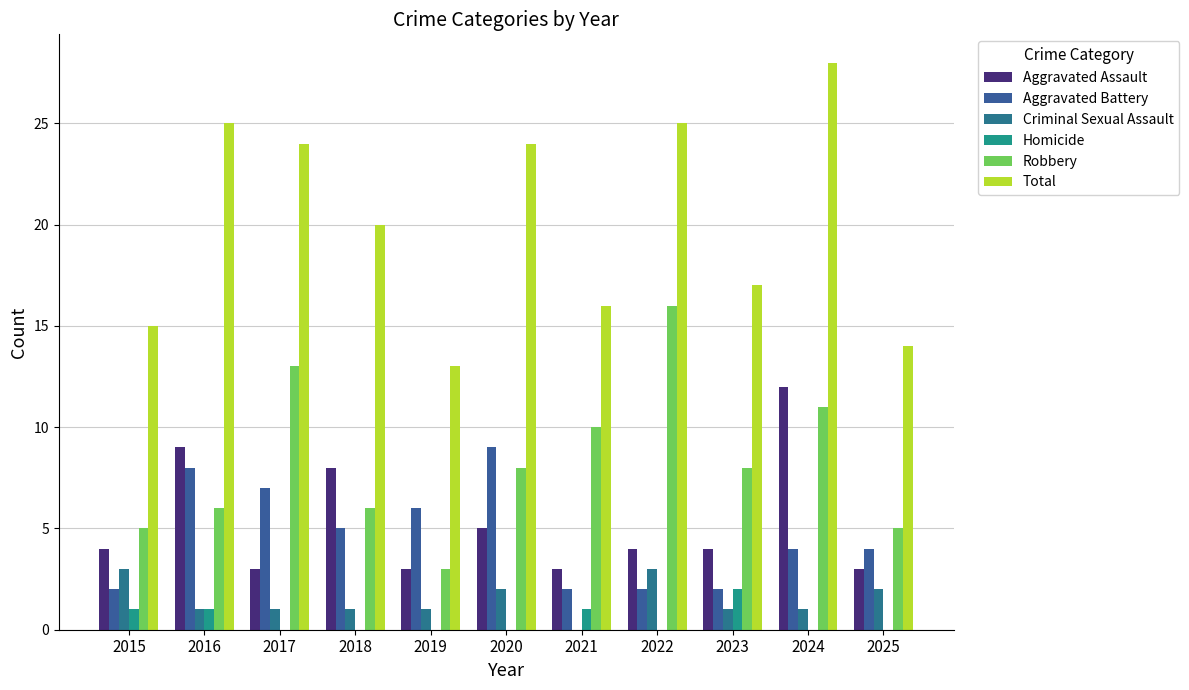

What is the lowest value of the Aggravated Battery series?

2